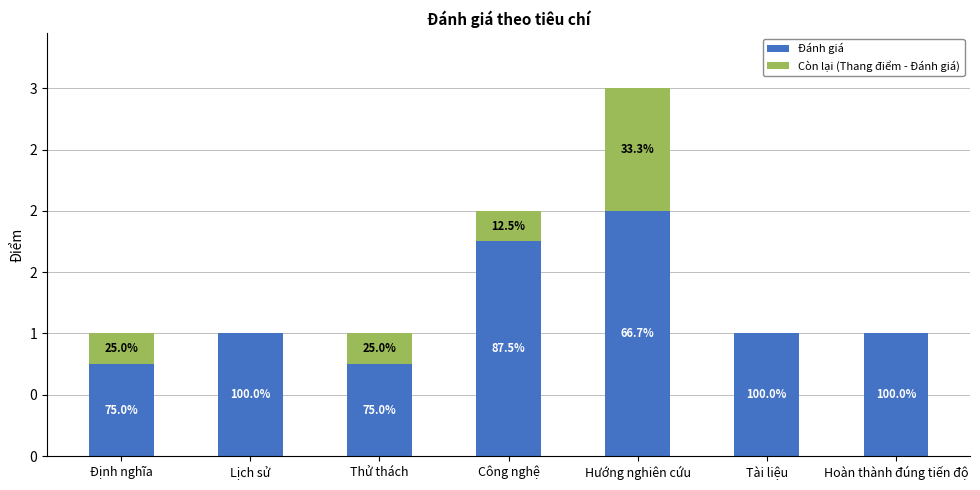

What are all the series names shown in the legend?

Đánh giá, Còn lại (Thang điểm - Đánh giá)